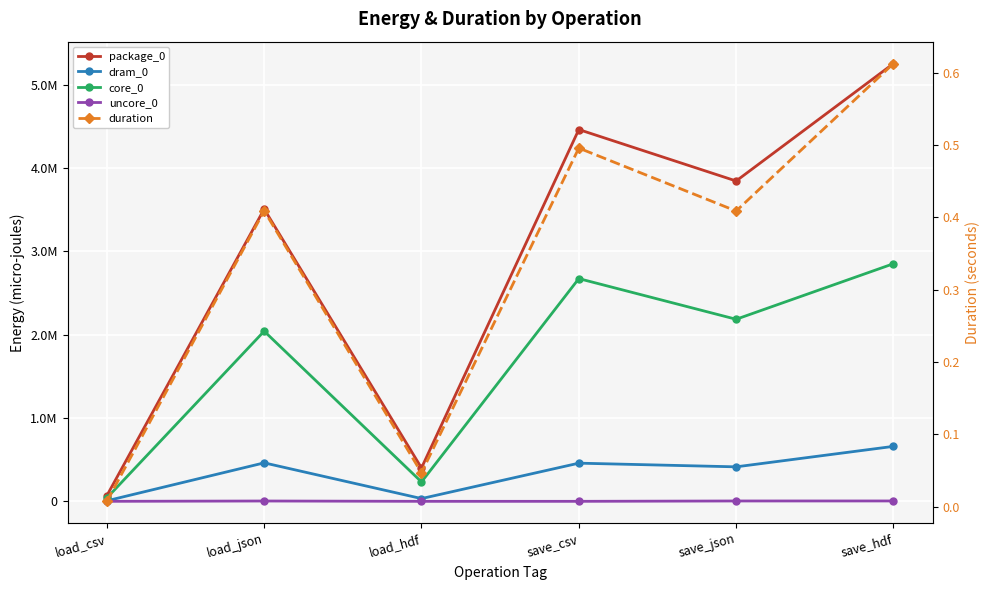

Reading left to right, transcribe all the data shown in this chart.

package_0: load_csv=68237.0	load_json=3507926.0	load_hdf=400633.0	save_csv=4462452.0	save_json=3844961.0	save_hdf=5254503.0
dram_0: load_csv=6409.0	load_json=461852.0	load_hdf=33020.0	save_csv=458128.0	save_json=413940.0	save_hdf=659666.0
core_0: load_csv=40405.0	load_json=2042597.0	load_hdf=232726.0	save_csv=2673333.0	save_json=2185175.0	save_hdf=2851982.0
uncore_0: load_csv=0.0	load_json=3906.0	load_hdf=0.0	save_csv=0.0	save_json=4211.0	save_hdf=4395.0
duration: load_csv=0.0	load_json=0.4	load_hdf=0.0	save_csv=0.5	save_json=0.4	save_hdf=0.6